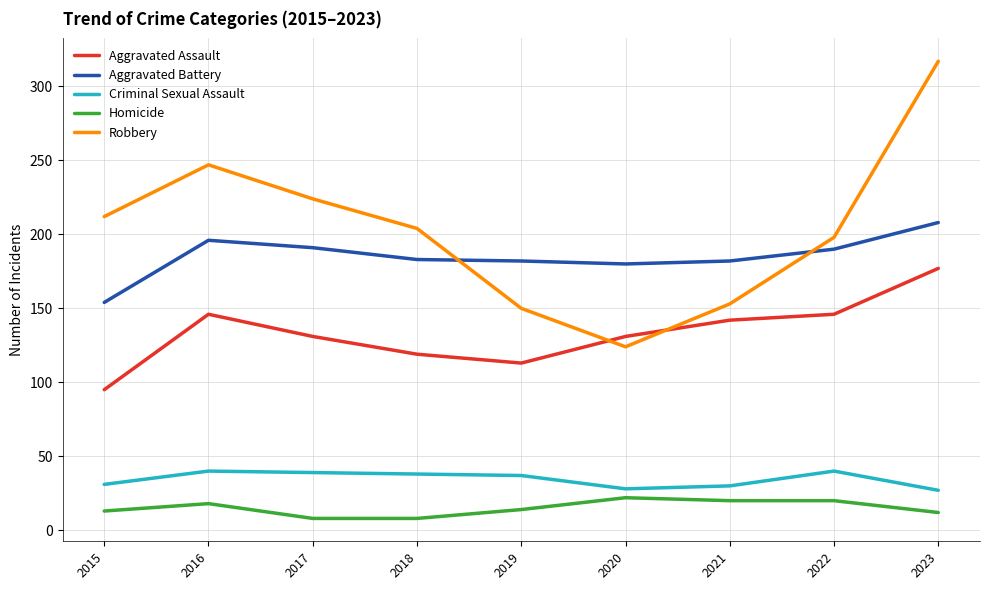

At how many categories does at least one series exceed 174?

9